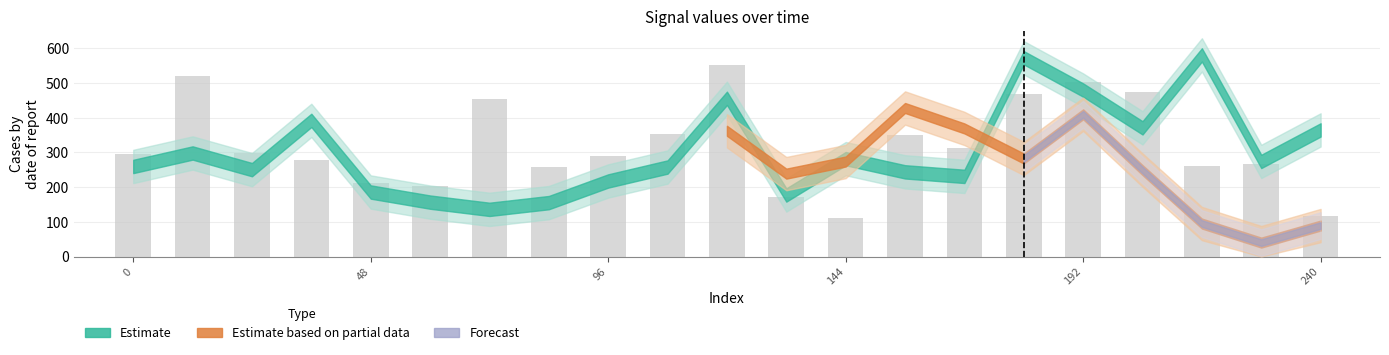

What is the value of the 5th bar from the left?

210.7